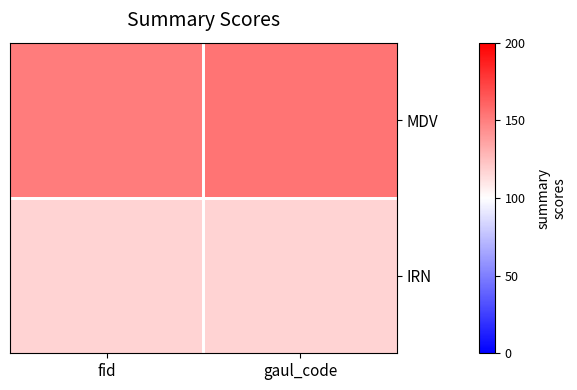

List the series in order of their peak value, lowest first.

IRN, MDV